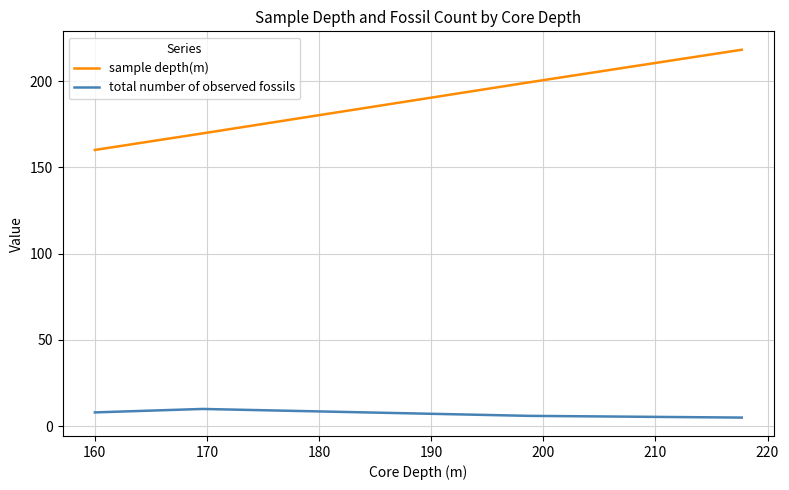

True or false: sample depth(m) has more than 1 interior local peaks.

False